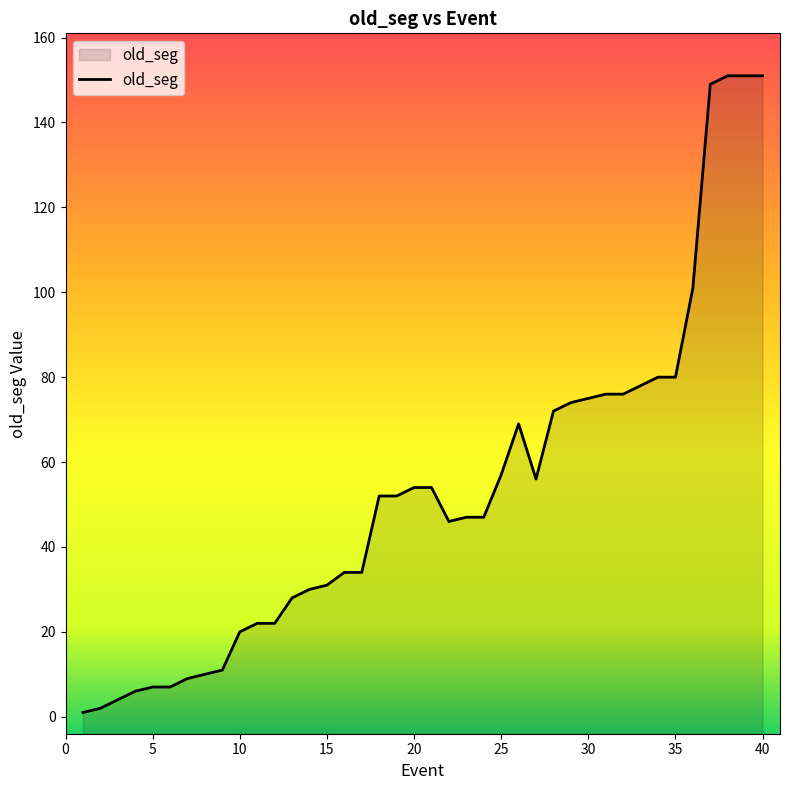

Does the chart display data point markers on the line(s)?

No